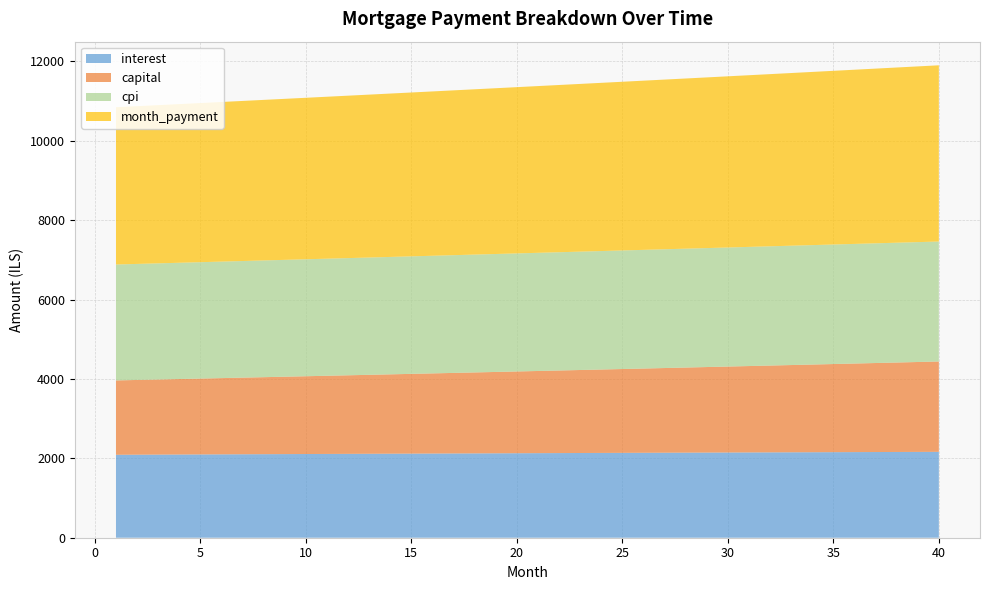

Reading left to right, list all the values displayed in this chart.

interest: 2089.4	2091.6	2093.8	2095.9	2098.0	2100.2	2102.3	2104.4	2106.5	2108.5	2110.6	2112.6	2114.7	2116.7	2118.7	2120.7	2122.6	2124.6	2126.5	2128.4	2130.3	2132.2	2134.1	2136.0	2137.8	2139.6	2141.4	2143.2	2145.0	2146.7	2148.5	2150.2	2151.9	2153.6	2155.2	2156.9	2158.5	2160.1	2161.7	2163.3
capital: 1873.3	1882.7	1892.1	1901.6	1911.1	1920.7	1930.3	1940.0	1949.7	1959.4	1969.2	1979.1	1989.0	1999.0	2009.0	2019.0	2029.1	2039.3	2049.5	2059.8	2070.1	2080.4	2090.9	2101.3	2111.8	2122.4	2133.0	2143.7	2154.4	2165.2	2176.1	2187.0	2197.9	2208.9	2220.0	2231.1	2242.3	2253.5	2264.8	2276.1
cpi: 2919.7	2922.7	2925.7	2928.7	2931.7	2934.6	2937.6	2940.5	2943.4	2946.2	2949.1	2951.9	2954.7	2957.5	2960.3	2963.0	2965.8	2968.5	2971.1	2973.8	2976.4	2979.0	2981.6	2984.2	2986.7	2989.3	2991.8	2994.2	2996.7	2999.1	3001.5	3003.9	3006.2	3008.6	3010.9	3013.1	3015.4	3017.6	3019.8	3022.0
month_payment: 3962.7	3974.3	3985.9	3997.5	4009.2	4020.9	4032.6	4044.4	4056.1	4068.0	4079.8	4091.7	4103.7	4115.6	4127.6	4139.7	4151.8	4163.9	4176.0	4188.2	4200.4	4212.7	4224.9	4237.3	4249.6	4262.0	4274.5	4286.9	4299.4	4312.0	4324.5	4337.2	4349.8	4362.5	4375.2	4388.0	4400.8	4413.6	4426.5	4439.4